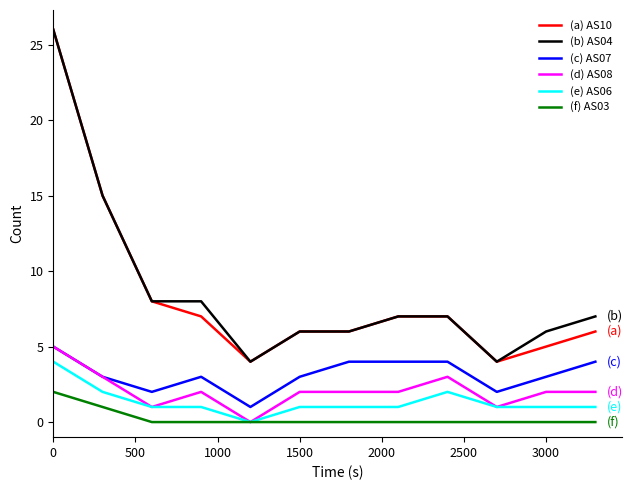

Does the chart have visible grid lines?

No